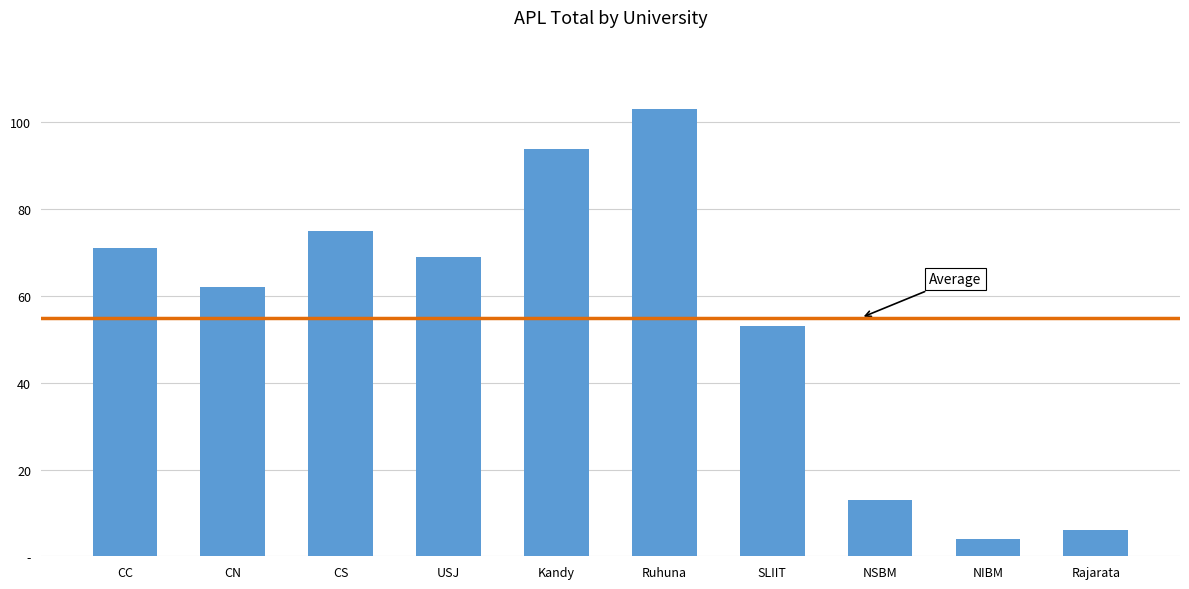

What position from the left is CS?

3